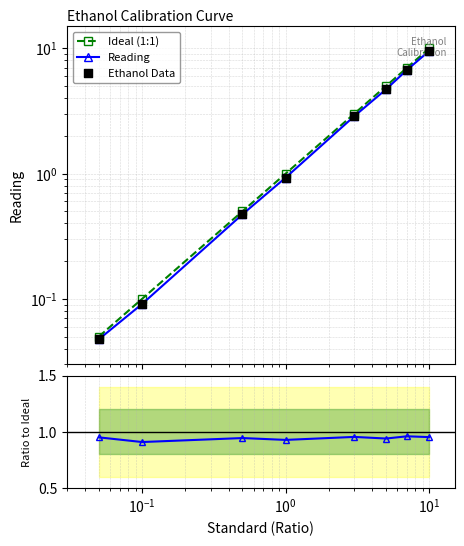

Which series has the largest total across all categories?

Ideal (1:1)